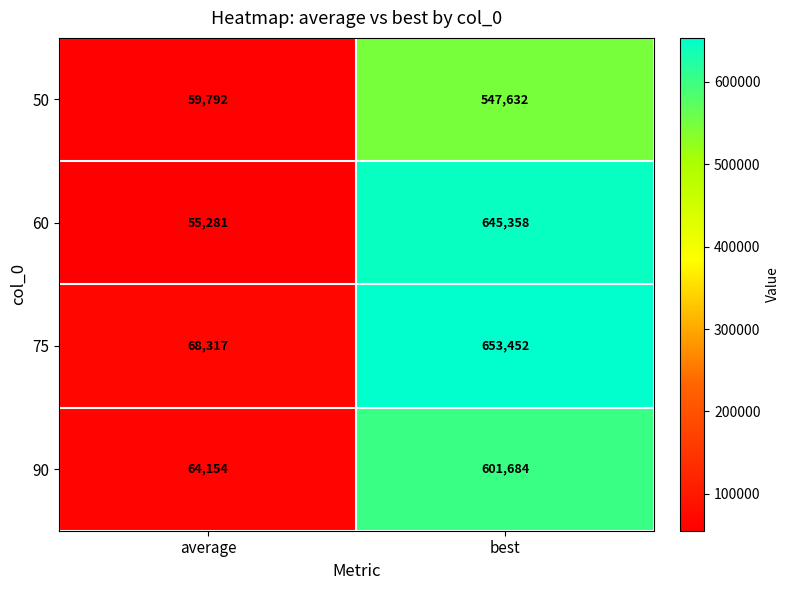

The 50 series shows 59792 at average. True or false?

True